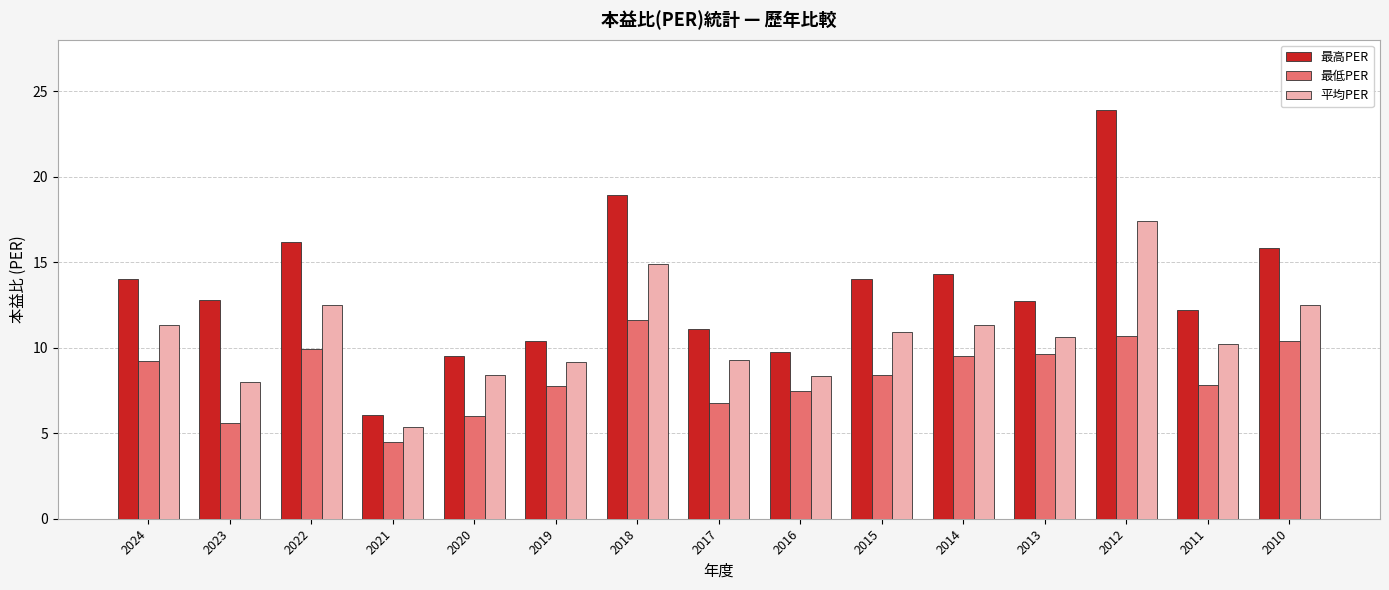

What is the approximate value of 最高PER at 2011?

12.2